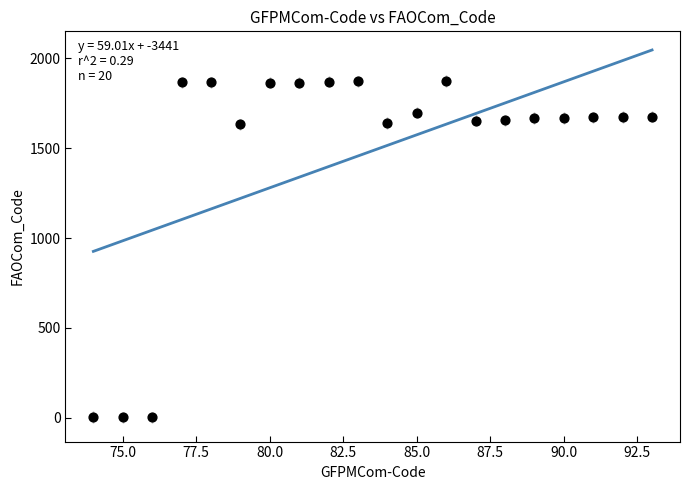

What is the range of Y values (max minus min)?

1872